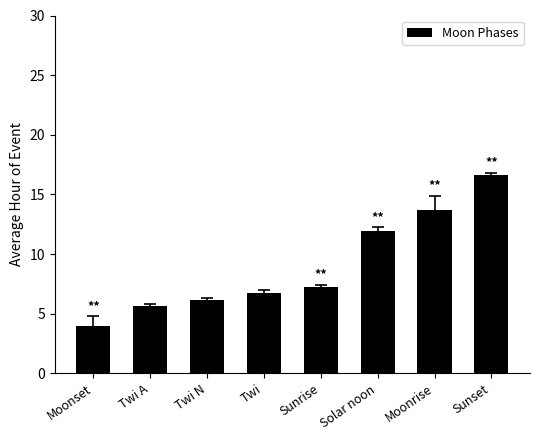

Does the chart contain any negative values?

No